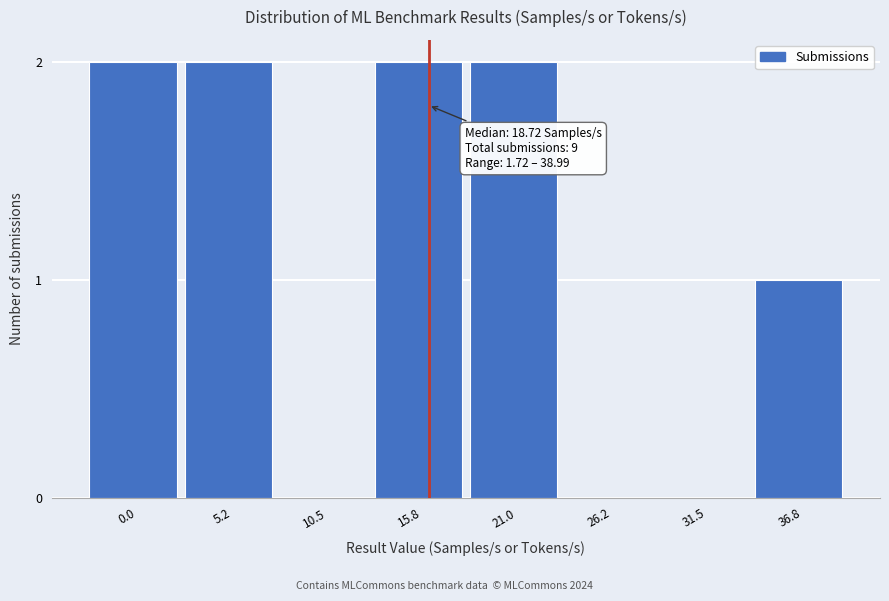

Reading right to left, extract all data points from this chart.

36.8=1	31.5=0	26.2=0	21.0=2	15.8=2	10.5=0	5.2=2	0.0=2